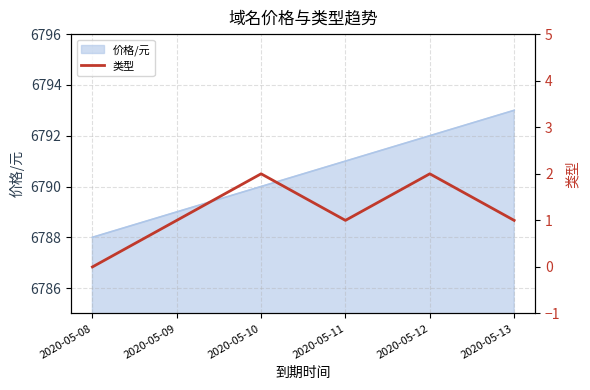

Rank the categories by value from lowest to highest.

2020-05-08, 2020-05-09, 2020-05-11, 2020-05-13, 2020-05-10, 2020-05-12